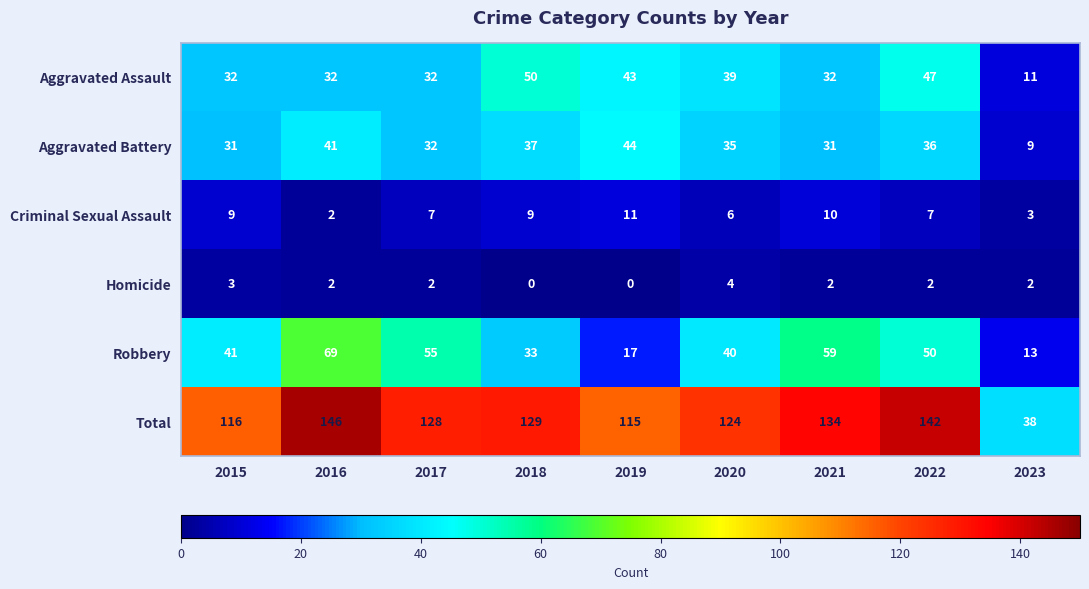

Is the value of Criminal Sexual Assault at 2023 greater than the value of Total at 2018?

No